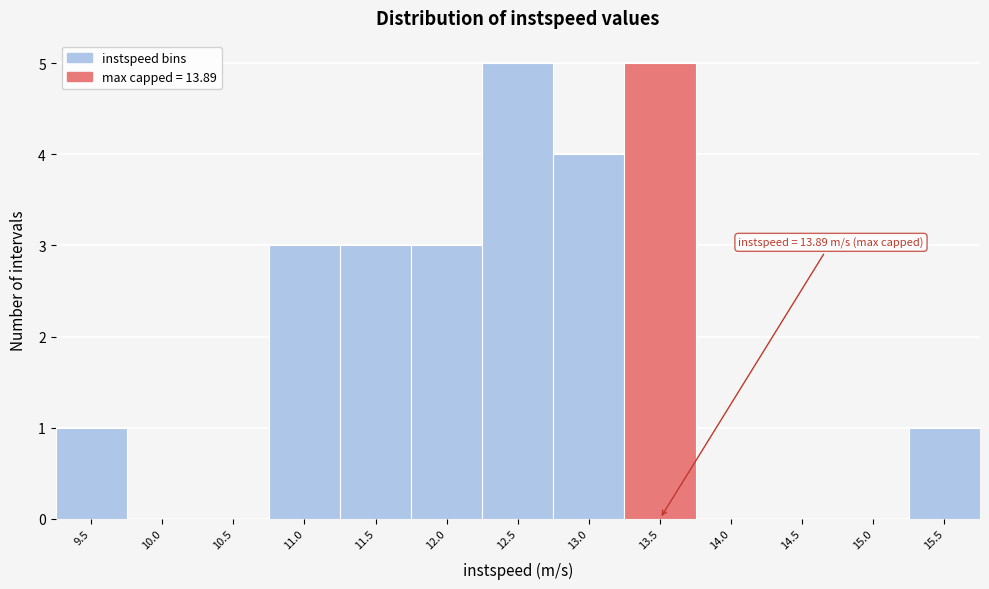

Reading right to left, list all the values displayed in this chart.

15.5=1	15.0=0	14.5=0	14.0=0	13.5=5	13.0=4	12.5=5	12.0=3	11.5=3	11.0=3	10.5=0	10.0=0	9.5=1